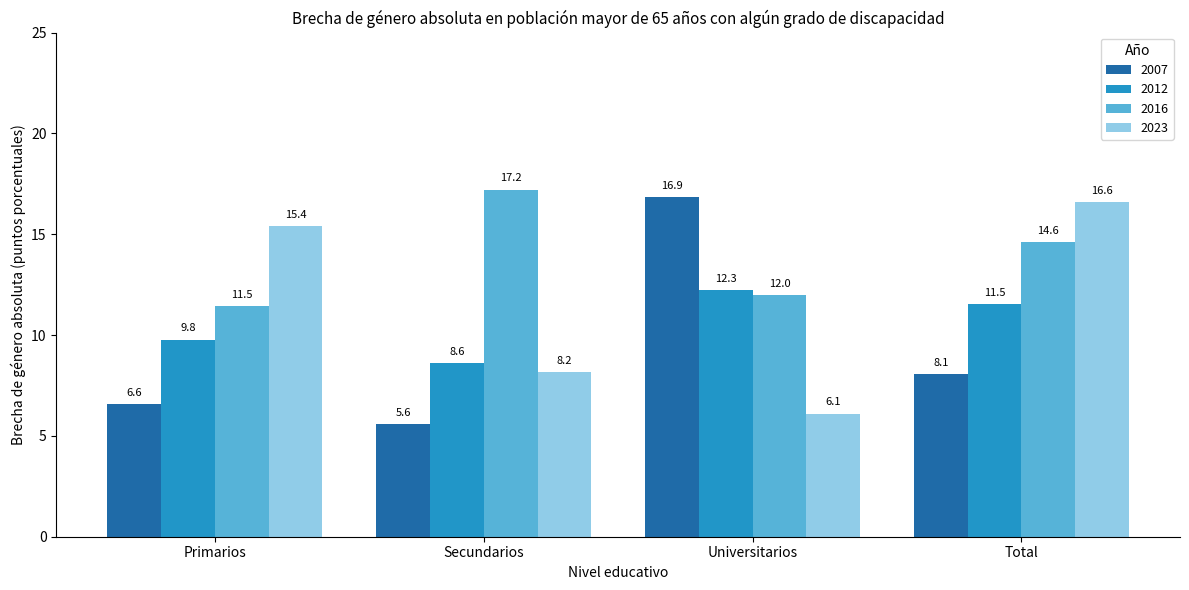

Is it true that 2012 equals 4.5 at Universitarios?

False